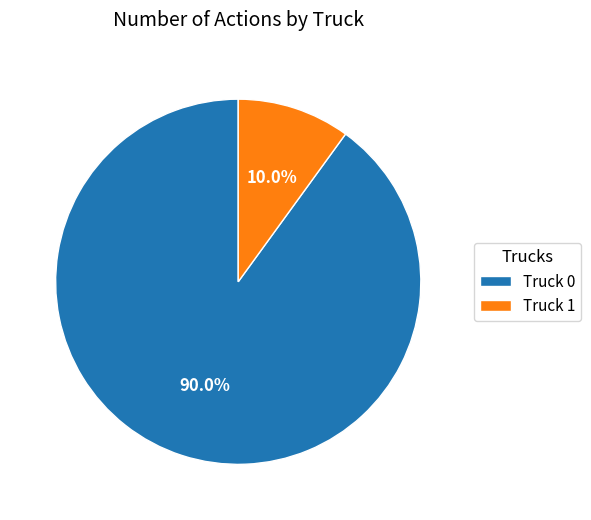

What is the smallest slice in the pie chart?

Truck 1